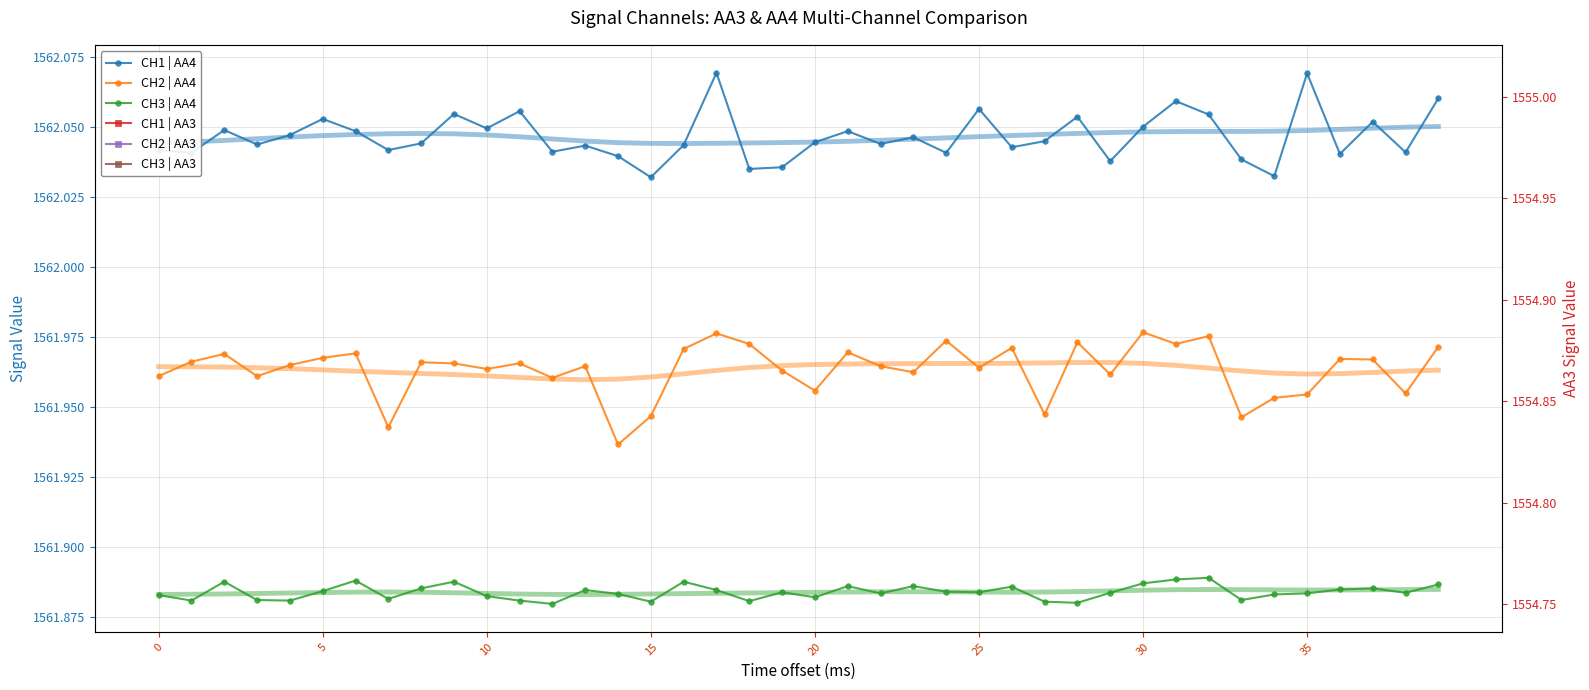

Is it true that CH2 | AA4 equals 1562.0 at 19?

True